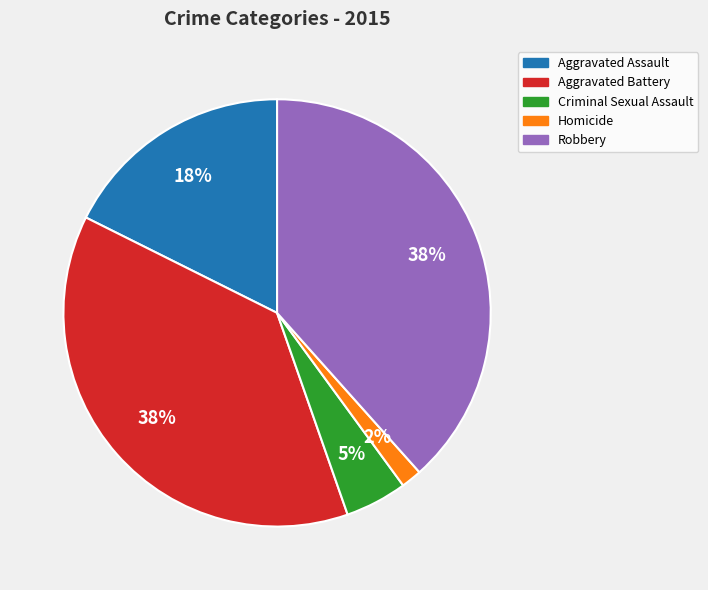

Which category has the smallest portion of the pie?

Homicide